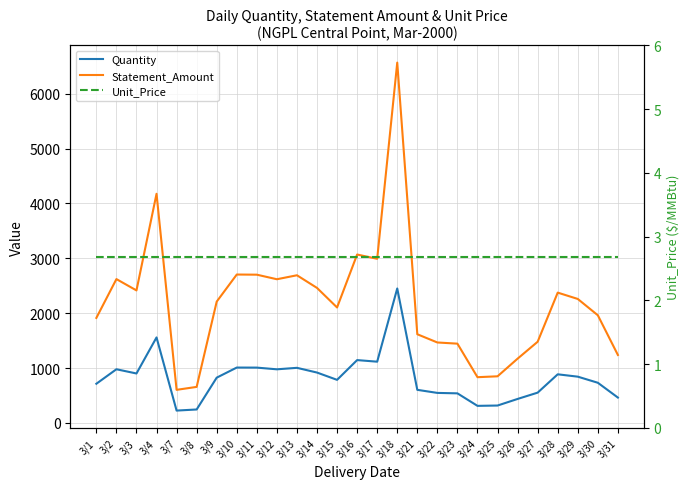

The value of Quantity at 3/11 is 1008.0. True or false?

True